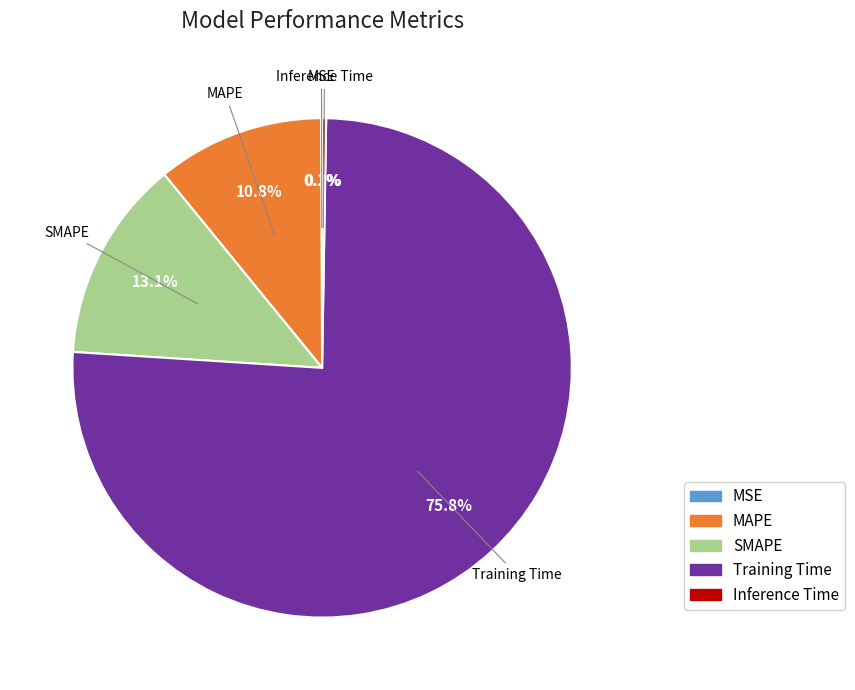

True or false: MAPE accounts for 18% of the total.

False